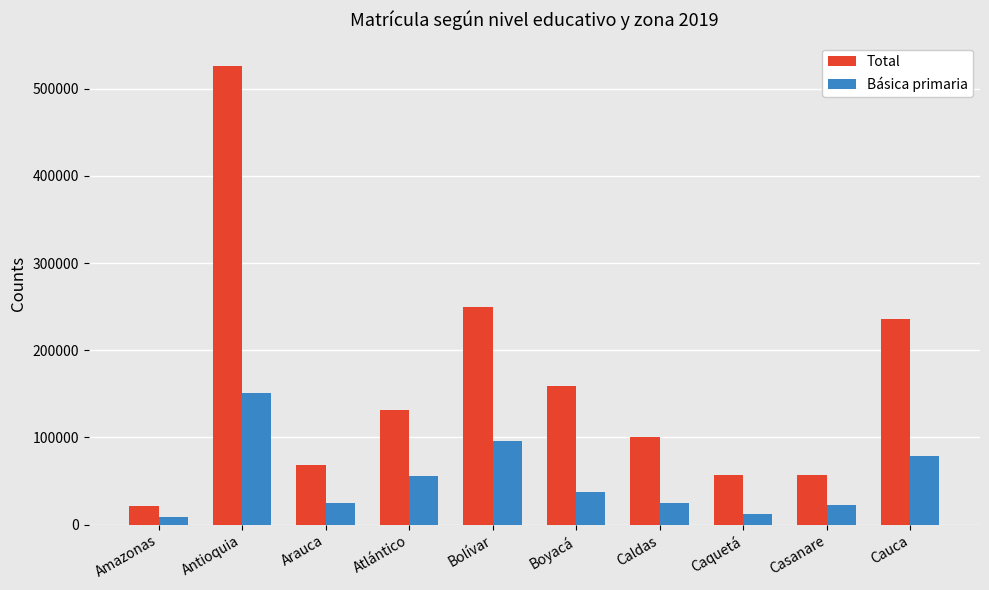

Count the number of categories in the chart.

10